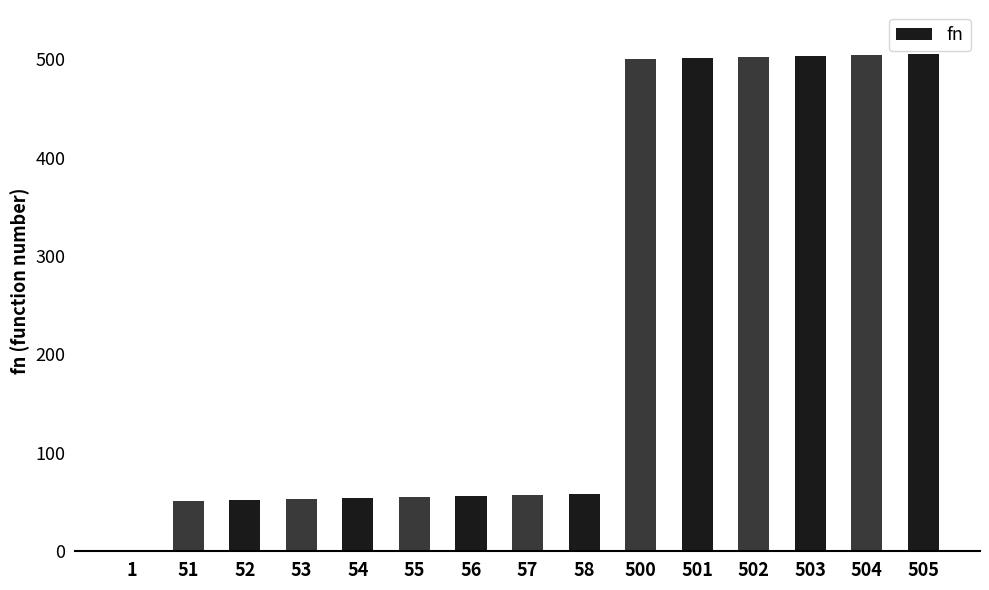

The value at 505 is 505. True or false?

True